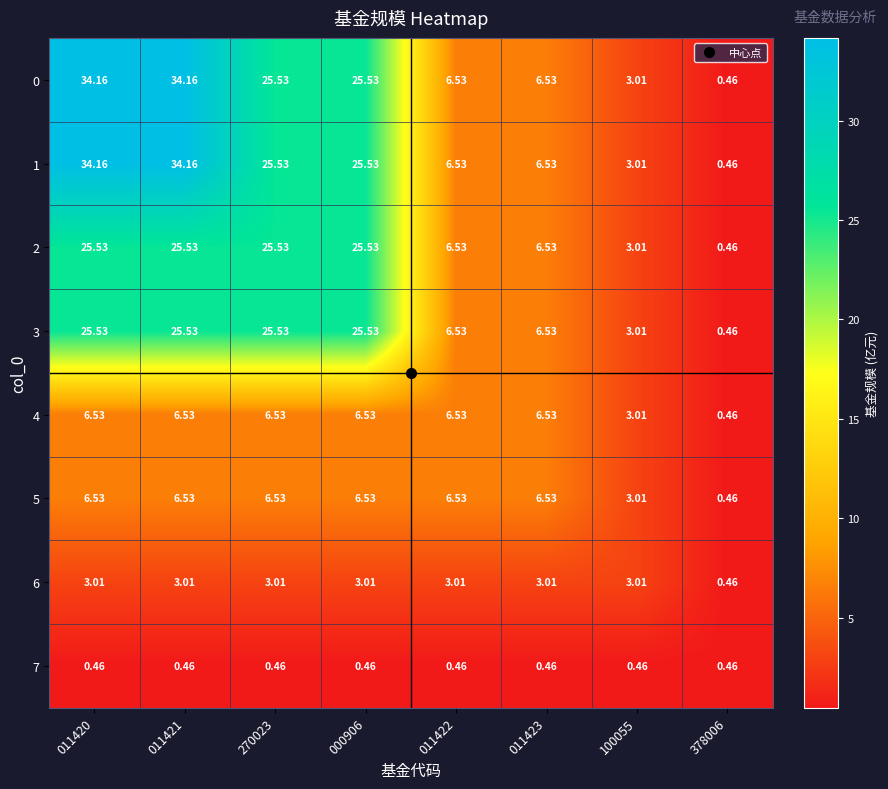

How many data points does each series have?

8